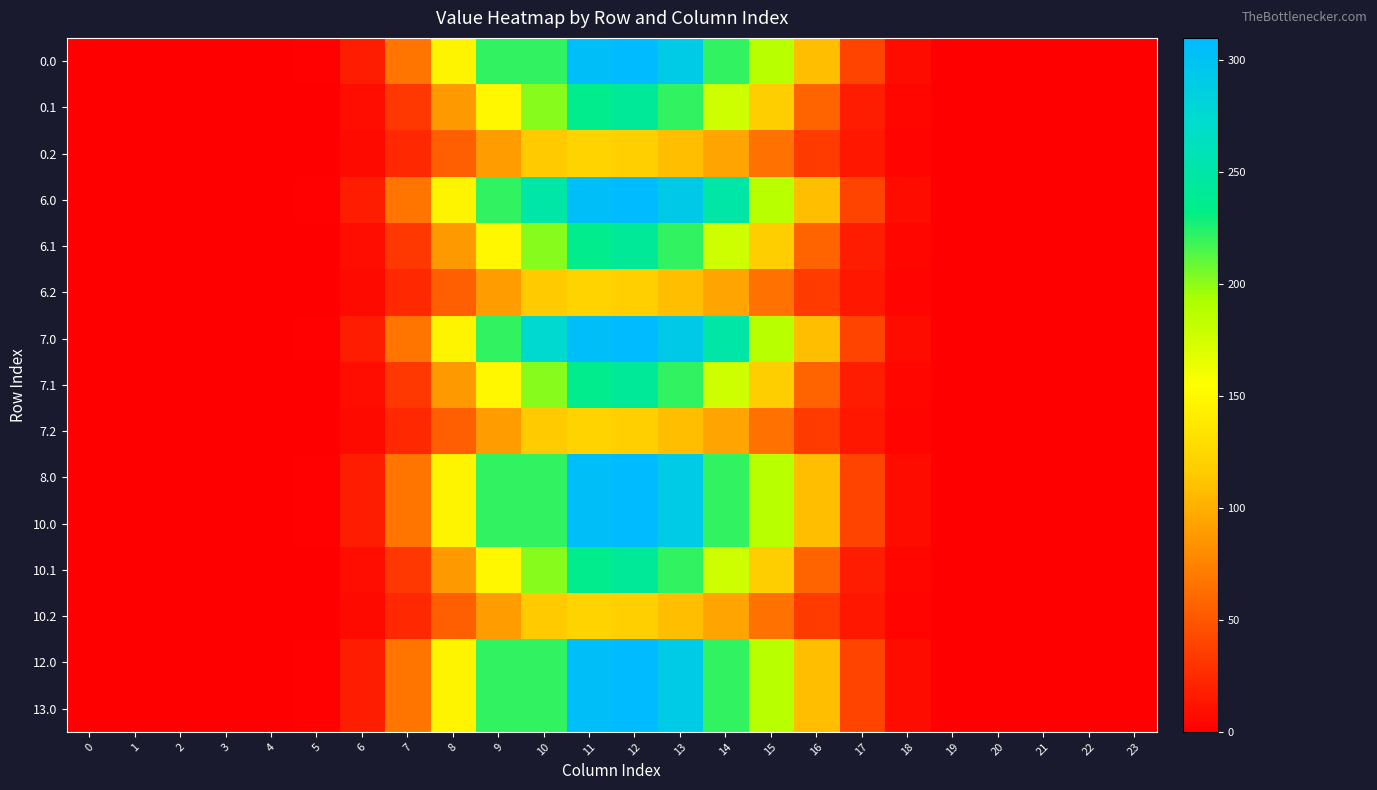

Reading left to right, what are all the values shown in this chart?

0.0: 0=0.0	1=0.0	2=0.0	3=0.0	4=0.0	5=1.7	6=17.8	7=67.0	8=147.4	9=220.9	10=221.0	11=304.9	12=309.9	13=291.2	14=221.3	15=187.5	16=109.1	17=39.6	18=7.6	19=0.1	20=0.0	21=0.0	22=0.0	23=0.0
0.1: 0=0.0	1=0.0	2=0.0	3=0.0	4=0.0	5=0.9	6=9.0	7=32.0	8=87.8	9=150.0	10=201.8	11=235.4	12=241.7	13=221.1	14=177.4	15=118.6	16=57.7	17=17.3	18=3.7	19=0.1	20=0.0	21=0.0	22=0.0	23=0.0
0.2: 0=0.0	1=0.0	2=0.0	3=0.0	4=0.0	5=0.8	6=6.9	7=23.4	8=55.1	9=90.5	10=115.8	11=122.1	12=119.2	13=110.1	14=94.2	15=65.2	16=35.0	17=13.6	18=3.3	19=0.0	20=0.0	21=0.0	22=0.0	23=0.0
6.0: 0=0.0	1=0.0	2=0.0	3=0.0	4=0.0	5=1.7	6=17.8	7=67.0	8=147.4	9=220.9	10=250.0	11=304.9	12=309.9	13=292.6	14=249.7	15=187.5	16=109.1	17=39.6	18=7.6	19=0.1	20=0.0	21=0.0	22=0.0	23=0.0
6.1: 0=0.0	1=0.0	2=0.0	3=0.0	4=0.0	5=0.9	6=9.0	7=32.0	8=87.8	9=150.0	10=201.8	11=235.4	12=241.7	13=221.1	14=177.4	15=118.6	16=57.7	17=17.3	18=3.7	19=0.1	20=0.0	21=0.0	22=0.0	23=0.0
6.2: 0=0.0	1=0.0	2=0.0	3=0.0	4=0.0	5=0.8	6=6.9	7=23.4	8=55.1	9=90.5	10=115.8	11=122.1	12=119.2	13=110.1	14=94.2	15=65.2	16=35.0	17=13.6	18=3.3	19=0.0	20=0.0	21=0.0	22=0.0	23=0.0
7.0: 0=0.0	1=0.0	2=0.0	3=0.0	4=0.0	5=1.7	6=17.8	7=67.0	8=147.4	9=220.9	10=274.1	11=304.9	12=309.9	13=292.6	14=249.7	15=187.5	16=109.1	17=39.6	18=7.6	19=0.1	20=0.0	21=0.0	22=0.0	23=0.0
7.1: 0=0.0	1=0.0	2=0.0	3=0.0	4=0.0	5=0.9	6=9.0	7=32.0	8=87.8	9=150.0	10=201.8	11=235.4	12=241.7	13=221.1	14=177.4	15=118.6	16=57.7	17=17.3	18=3.7	19=0.1	20=0.0	21=0.0	22=0.0	23=0.0
7.2: 0=0.0	1=0.0	2=0.0	3=0.0	4=0.0	5=0.8	6=6.9	7=23.4	8=55.1	9=90.5	10=115.8	11=122.1	12=119.2	13=110.1	14=94.2	15=65.2	16=35.0	17=13.6	18=3.3	19=0.0	20=0.0	21=0.0	22=0.0	23=0.0
8.0: 0=0.0	1=0.0	2=0.0	3=0.0	4=0.0	5=1.7	6=17.8	7=67.0	8=147.4	9=220.9	10=221.0	11=304.9	12=309.9	13=291.2	14=221.3	15=187.5	16=109.1	17=39.6	18=7.6	19=0.1	20=0.0	21=0.0	22=0.0	23=0.0
10.0: 0=0.0	1=0.0	2=0.0	3=0.0	4=0.0	5=1.7	6=17.8	7=67.0	8=147.4	9=220.9	10=221.0	11=304.9	12=309.9	13=291.2	14=221.3	15=187.5	16=109.1	17=39.6	18=7.6	19=0.1	20=0.0	21=0.0	22=0.0	23=0.0
10.1: 0=0.0	1=0.0	2=0.0	3=0.0	4=0.0	5=0.9	6=9.0	7=32.0	8=87.8	9=150.0	10=201.8	11=235.4	12=241.7	13=221.1	14=177.4	15=118.6	16=57.7	17=17.3	18=3.7	19=0.1	20=0.0	21=0.0	22=0.0	23=0.0
10.2: 0=0.0	1=0.0	2=0.0	3=0.0	4=0.0	5=0.8	6=6.9	7=23.4	8=55.1	9=90.5	10=115.8	11=122.1	12=119.2	13=110.1	14=94.2	15=65.2	16=35.0	17=13.6	18=3.3	19=0.0	20=0.0	21=0.0	22=0.0	23=0.0
12.0: 0=0.0	1=0.0	2=0.0	3=0.0	4=0.0	5=1.7	6=17.8	7=67.0	8=147.4	9=220.9	10=221.0	11=304.9	12=309.9	13=291.2	14=221.3	15=187.5	16=109.1	17=39.6	18=7.6	19=0.1	20=0.0	21=0.0	22=0.0	23=0.0
13.0: 0=0.0	1=0.0	2=0.0	3=0.0	4=0.0	5=1.7	6=17.8	7=67.0	8=147.4	9=220.9	10=221.0	11=304.9	12=309.9	13=291.2	14=221.3	15=187.5	16=109.1	17=39.6	18=7.6	19=0.1	20=0.0	21=0.0	22=0.0	23=0.0